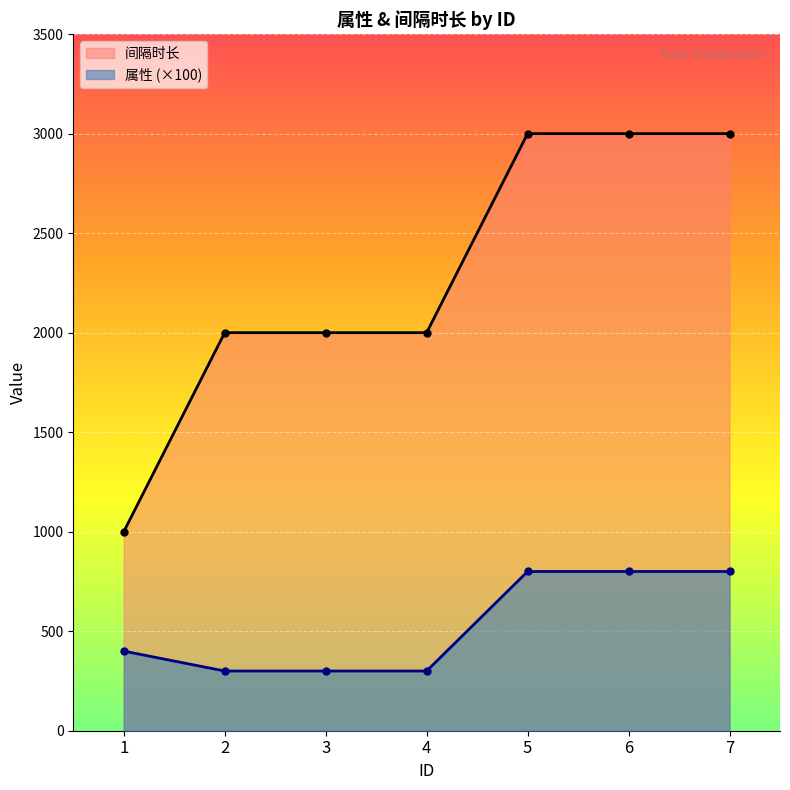

True or false: 间隔时长 and 属性 cross at least once.

False